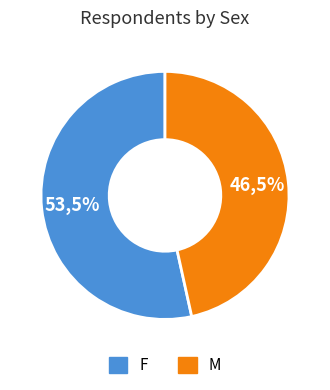

Approximately how many times larger is the value at M compared to F?

0.9